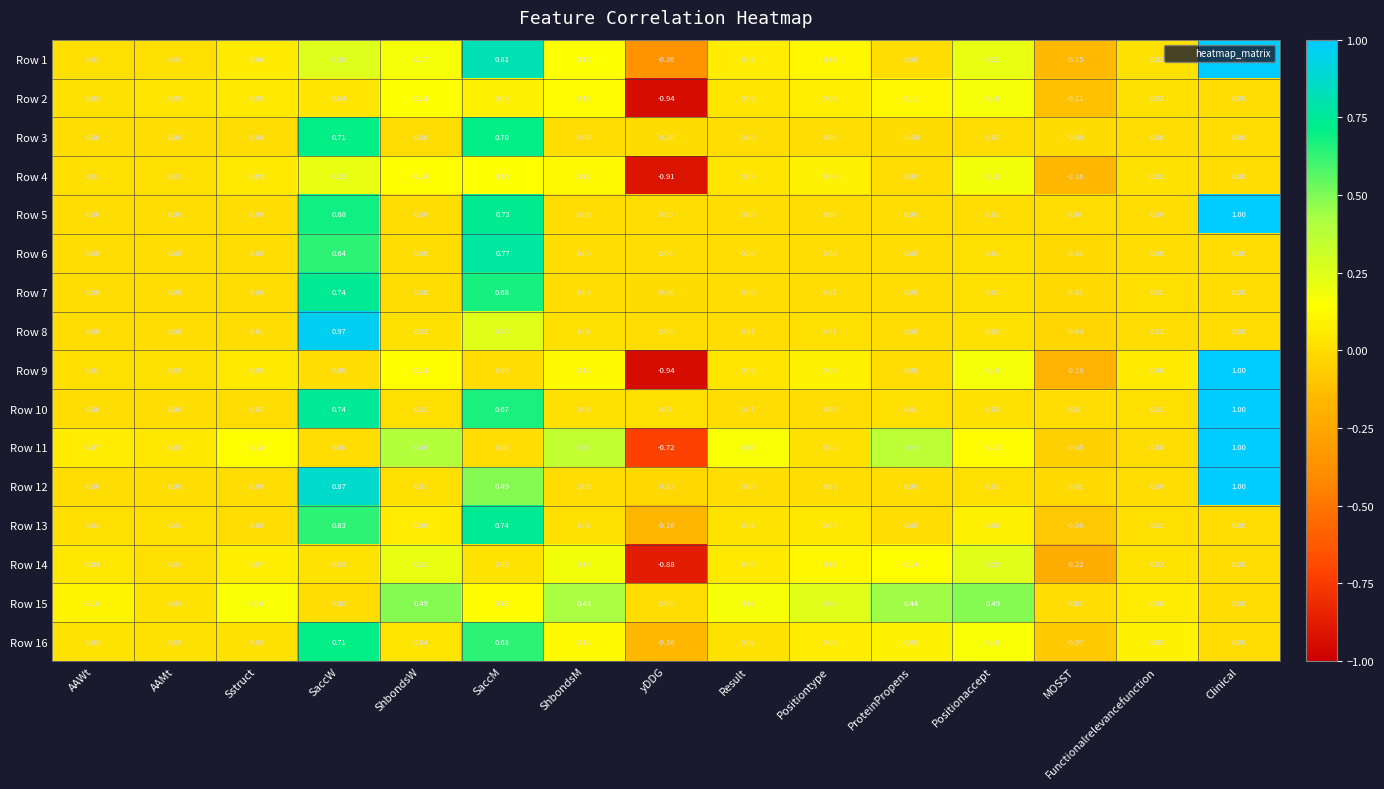

At which label does Row 2 first exceed 0?

AAWt